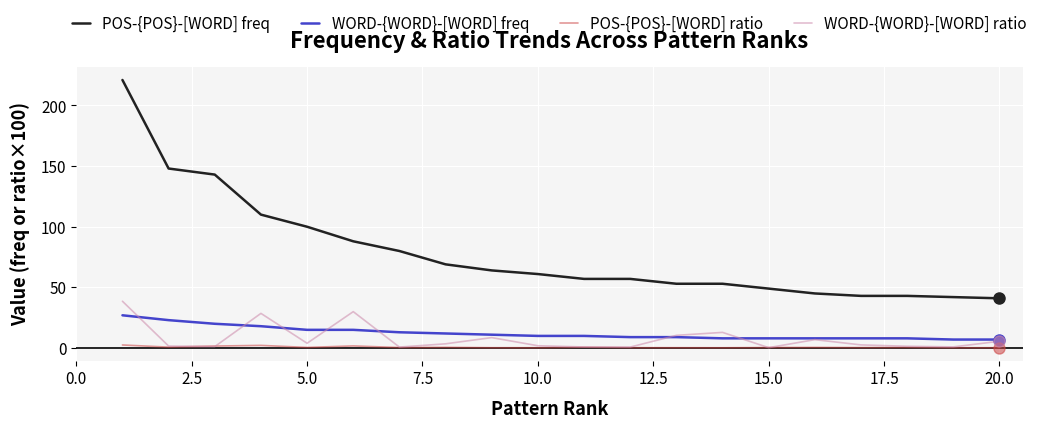

Which series has the largest total across all categories?

POS-{POS}-[WORD] freq